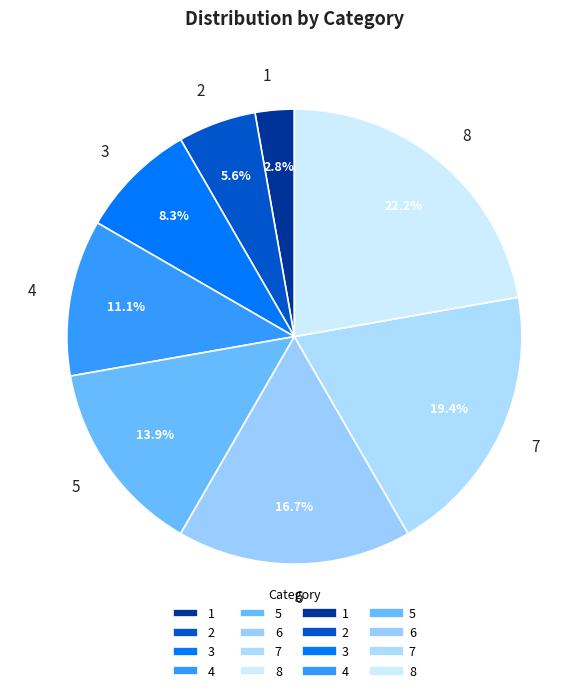

How many segments does this pie chart have?

8